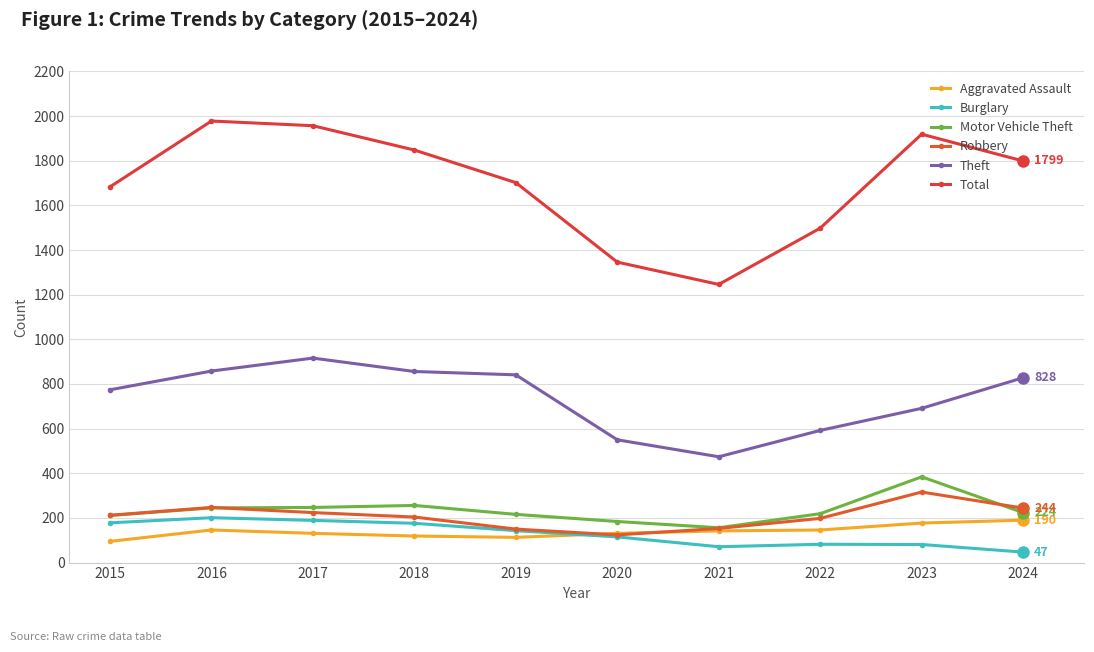

Where is the first local minimum for Robbery?

2020